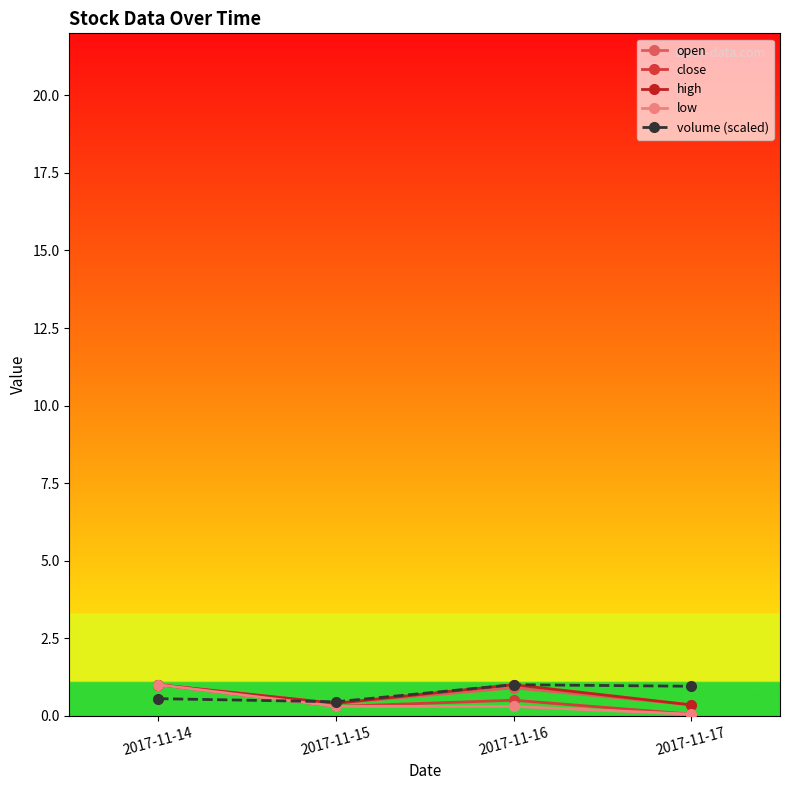

Is it true that close equals 0.5 at 2017-11-16?

True